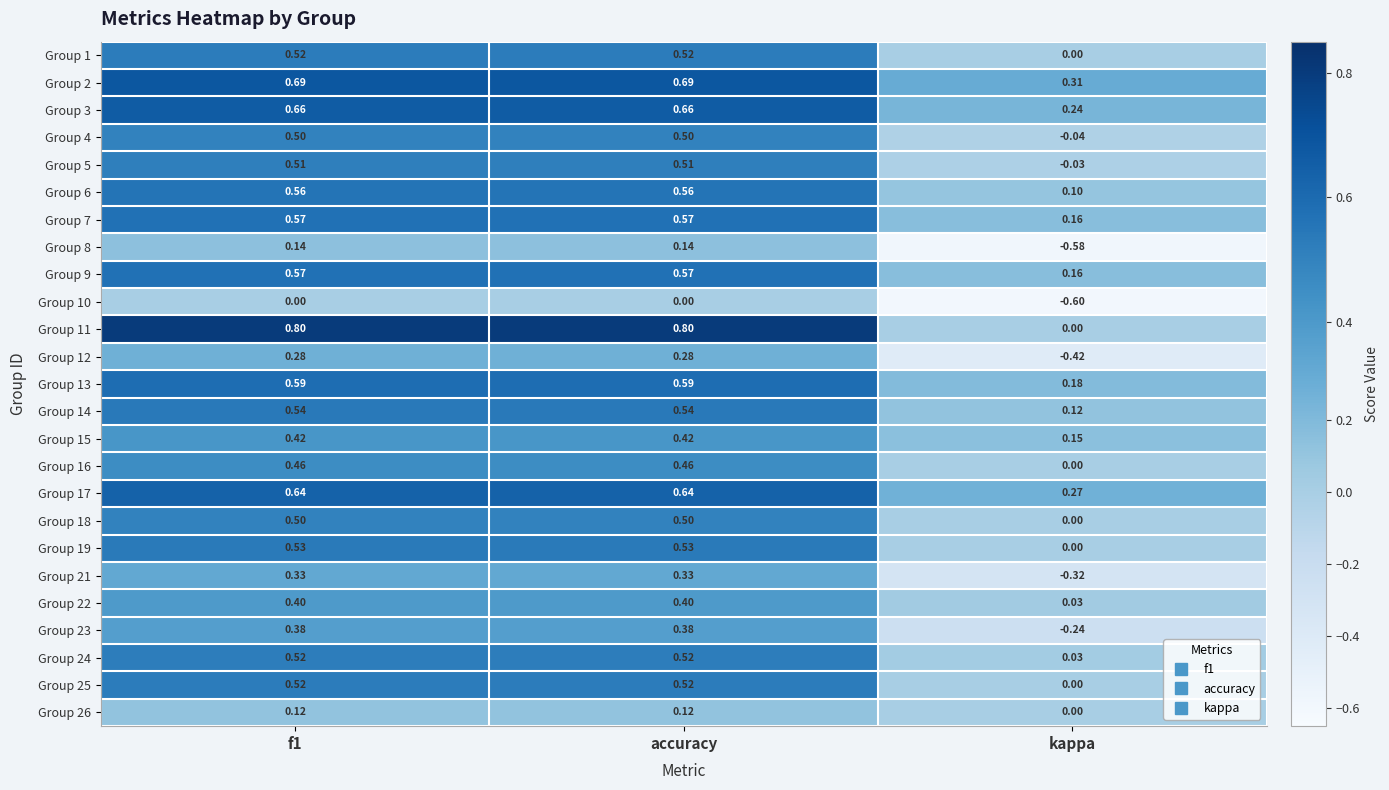

Is the value of Group 2 at accuracy greater than the value of Group 25 at accuracy?

Yes